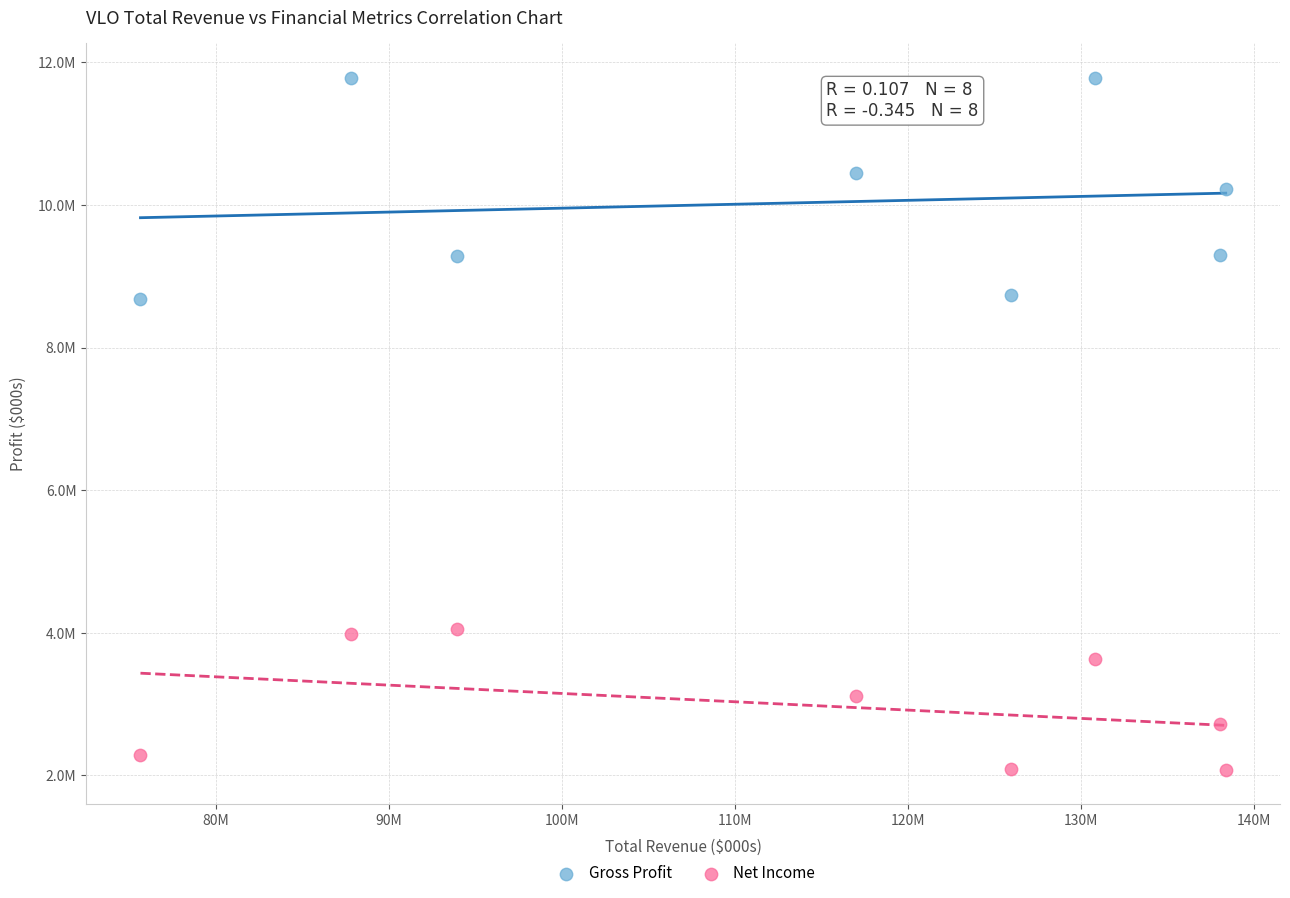

What are all the series names shown in the legend?

Gross Profit, Net Income